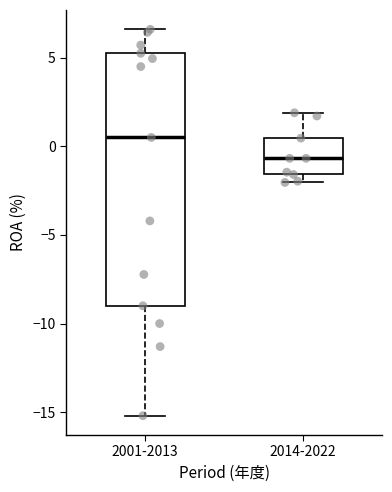

Comparing the boxes themselves (not the whiskers), which one is the tallest?

2001-2013